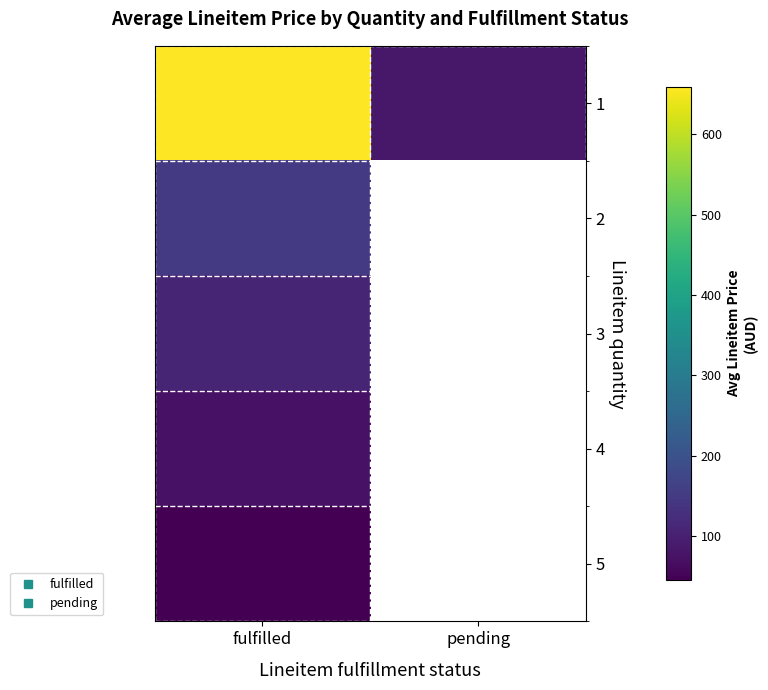

Which has a higher value, pending or fulfilled?

fulfilled